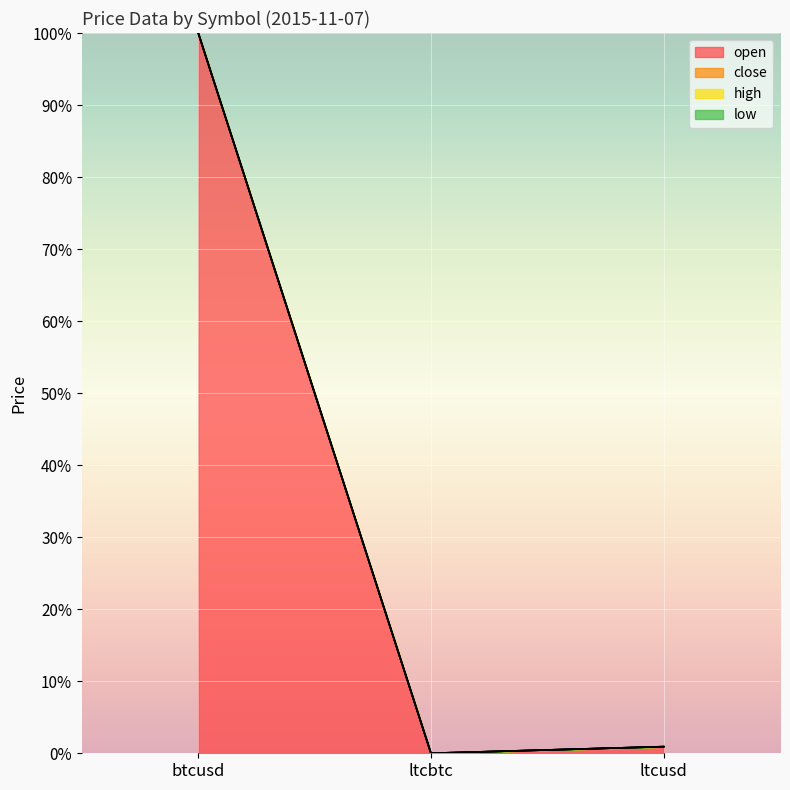

True or false: open has a value of 0.0 at ltcbtc.

False